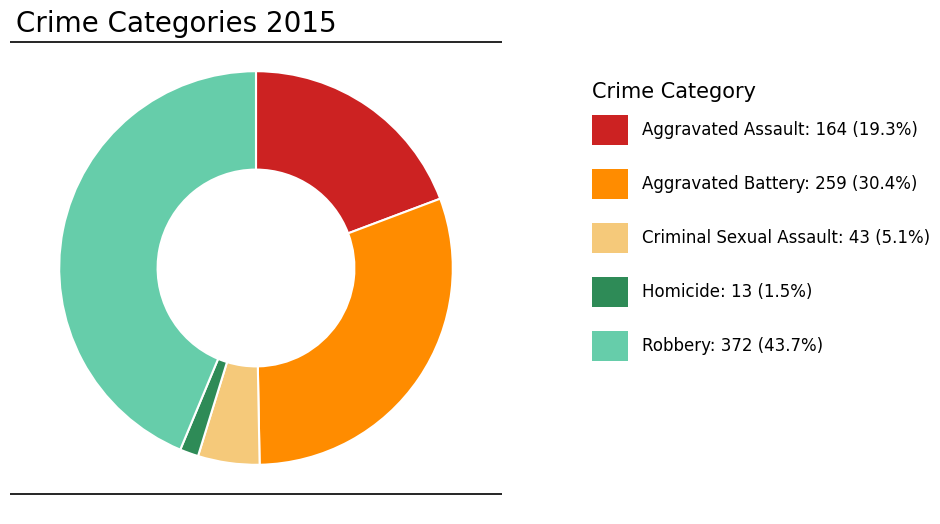

Is there a majority slice in this chart?

No